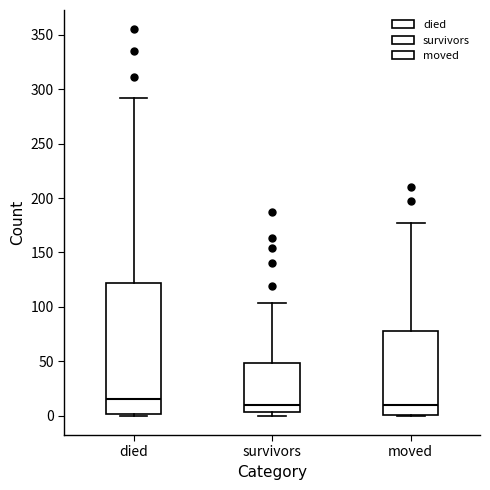

Comparing the boxes themselves (not the whiskers), which one is the tallest?

died